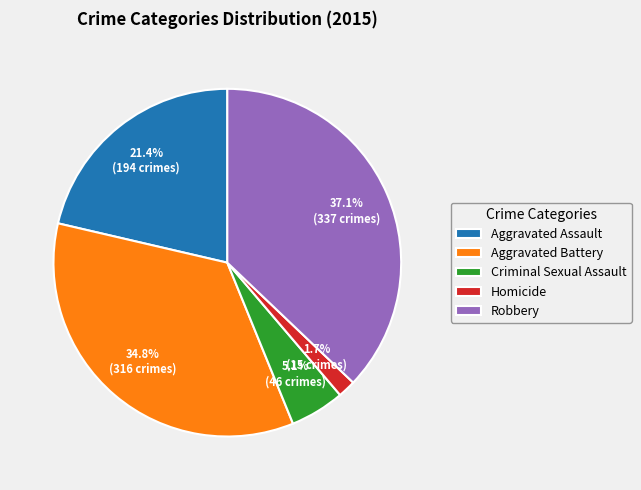

Which category has the biggest portion of the pie?

Robbery